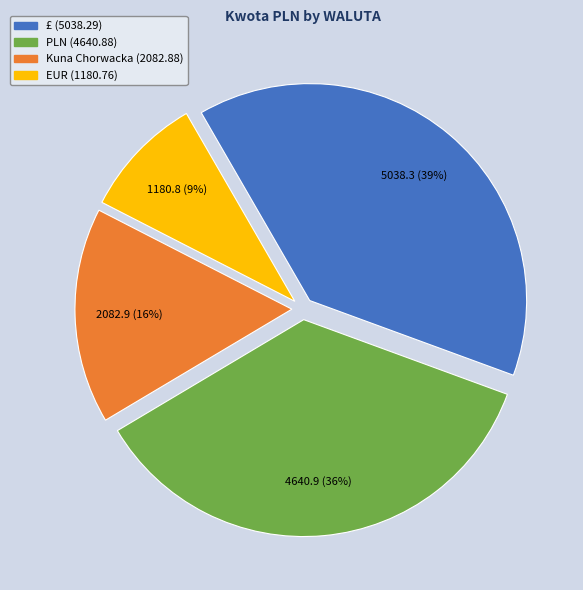

Is there any slice that represents more than half of the pie?

No